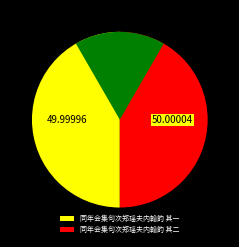

Between 同年会集句次郑瑶夫内翰韵 其二 and 同年会集句次郑瑶夫内翰韵 其一, which is larger?

同年会集句次郑瑶夫内翰韵 其二